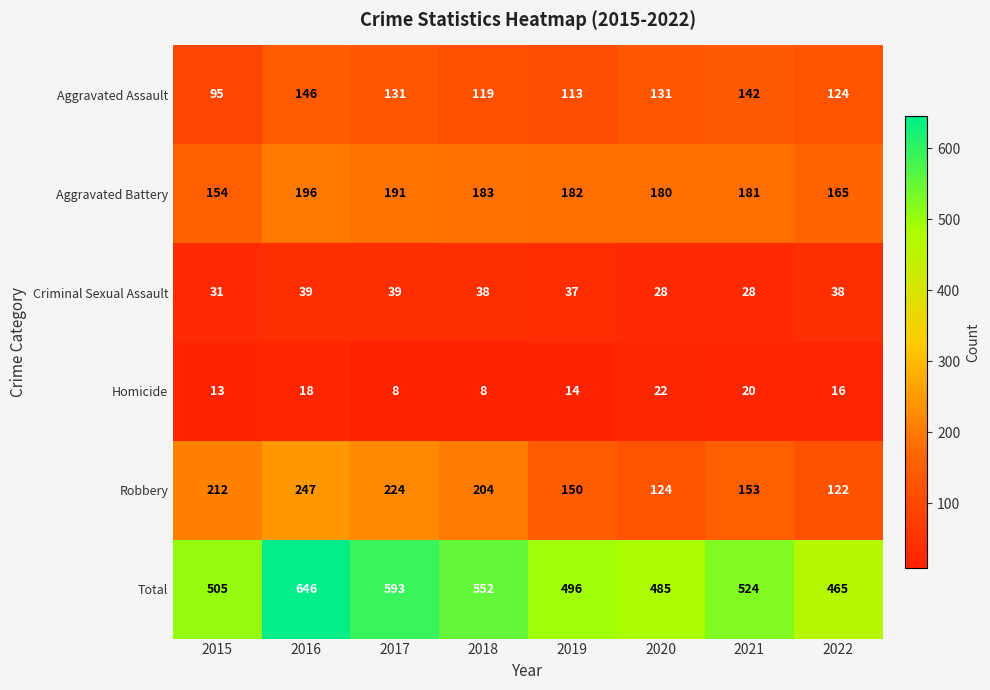

Which series has the largest total across all categories?

Total